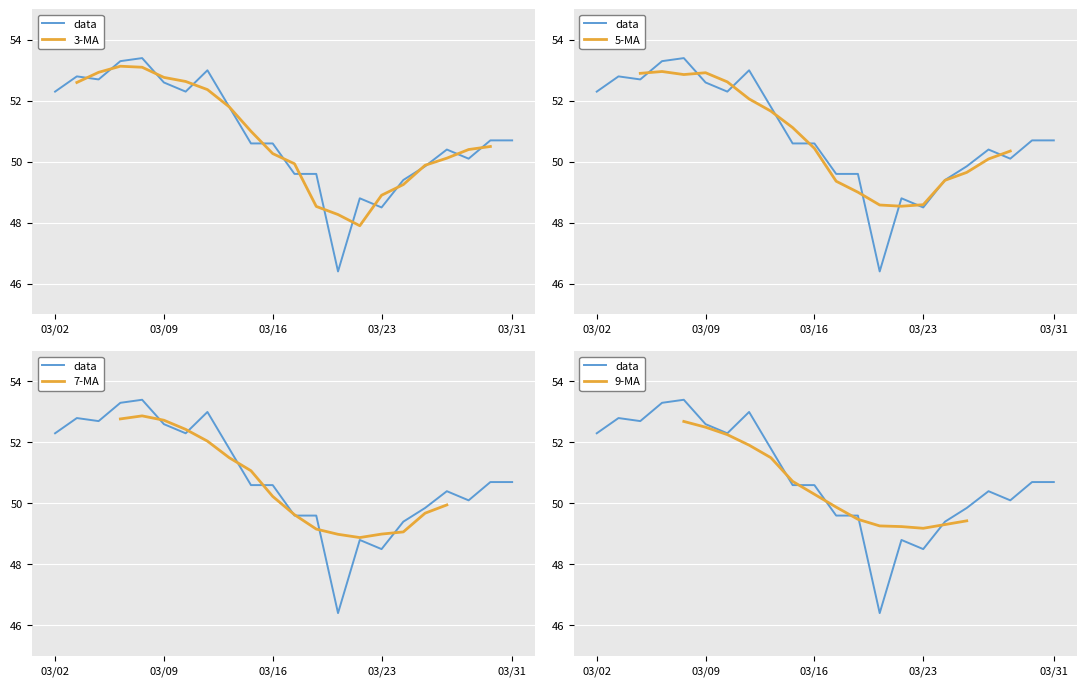

What is the value of the data point at the 2nd from the left?

52.8